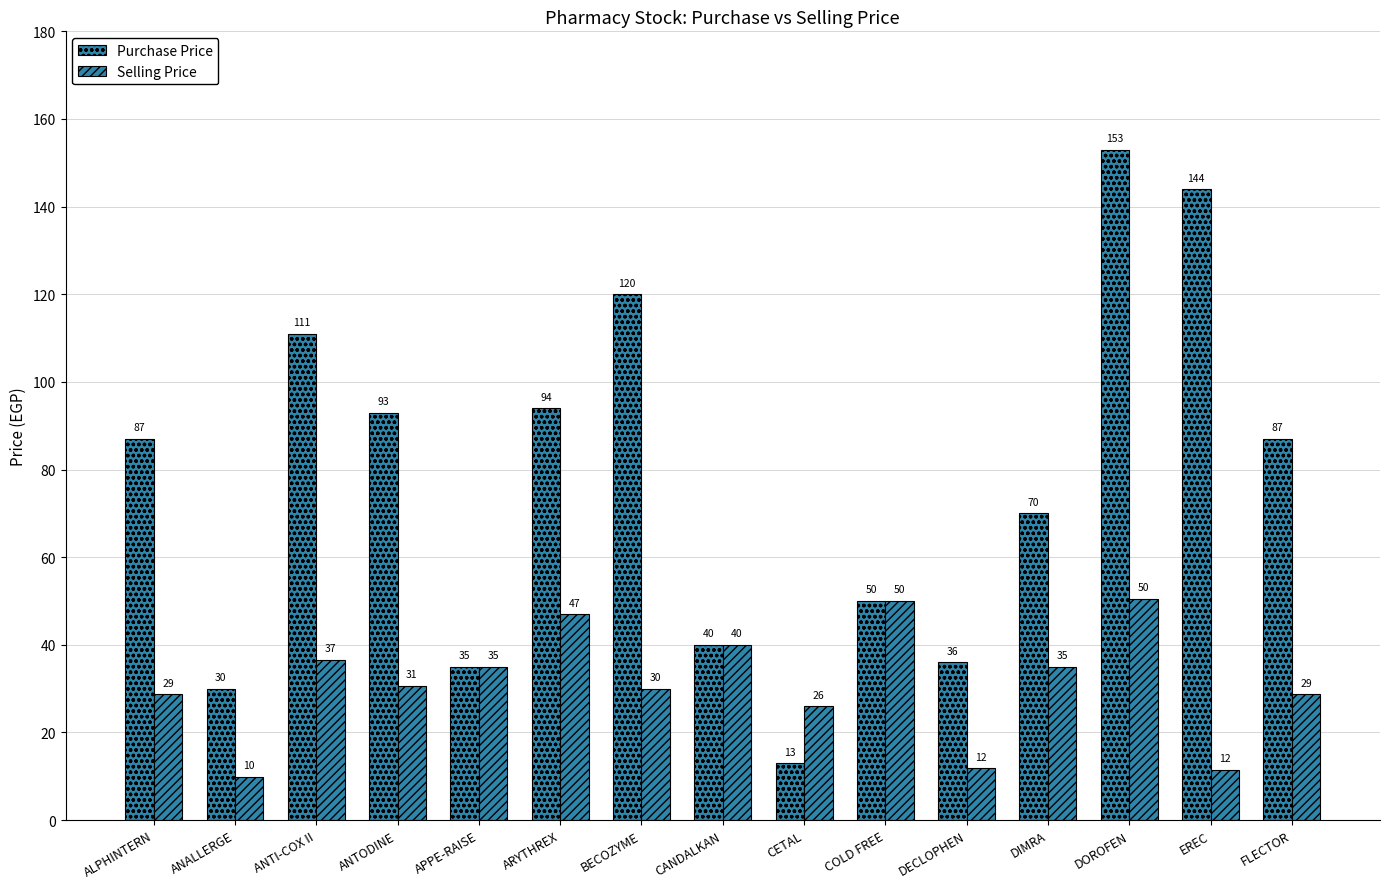

What is the label of the 9th bar from the right?

BECOZYME